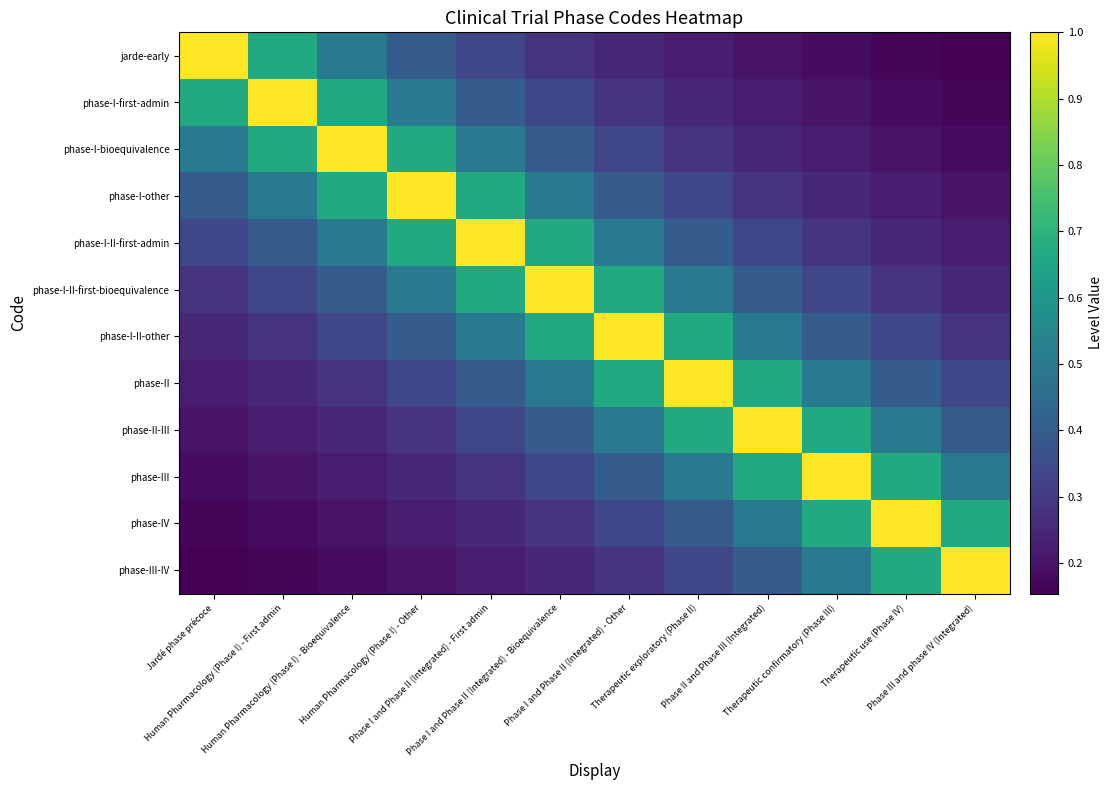

What is the minimum value shown in the chart?

0.2